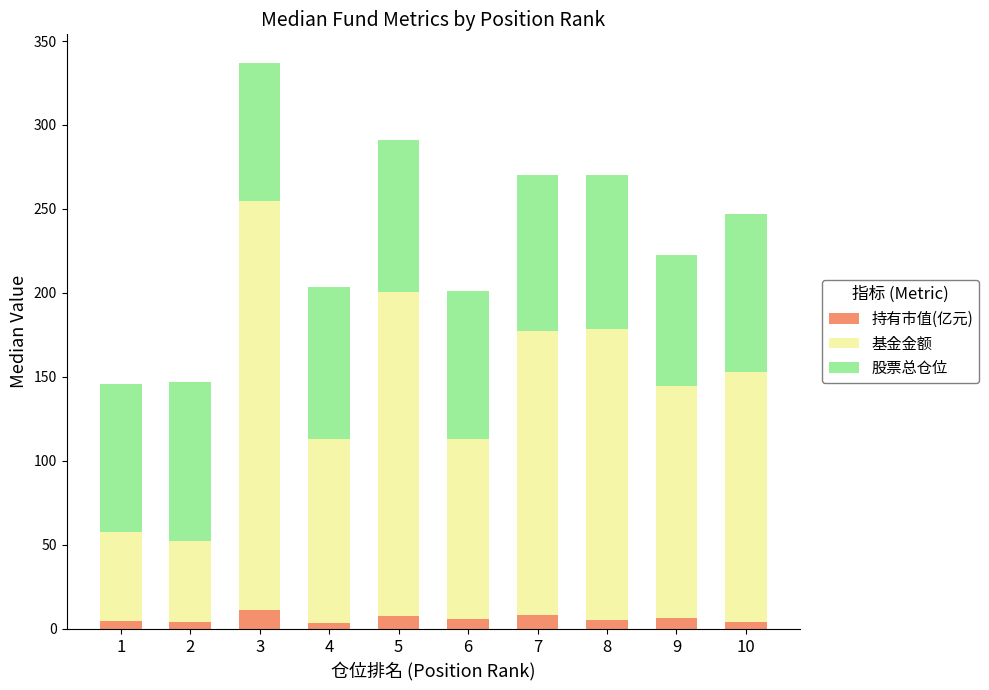

What is the total value across all series at 3?

337.1